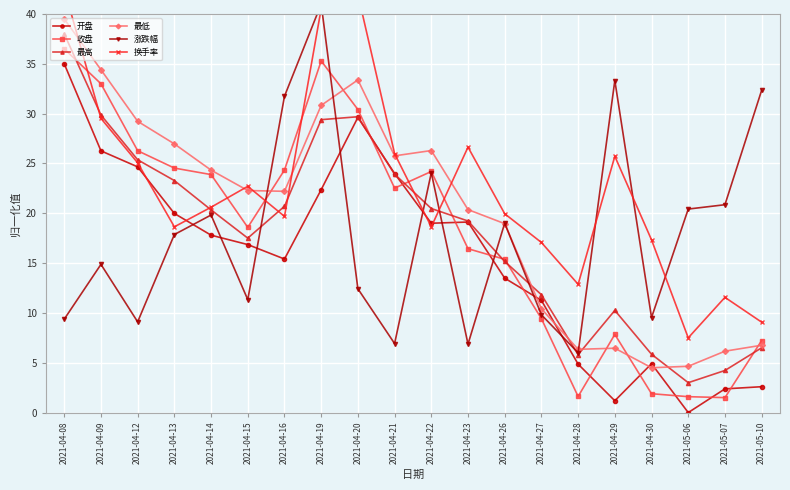

Between 2021-04-14 and 2021-04-16, which series saw the biggest shift?

涨跌幅